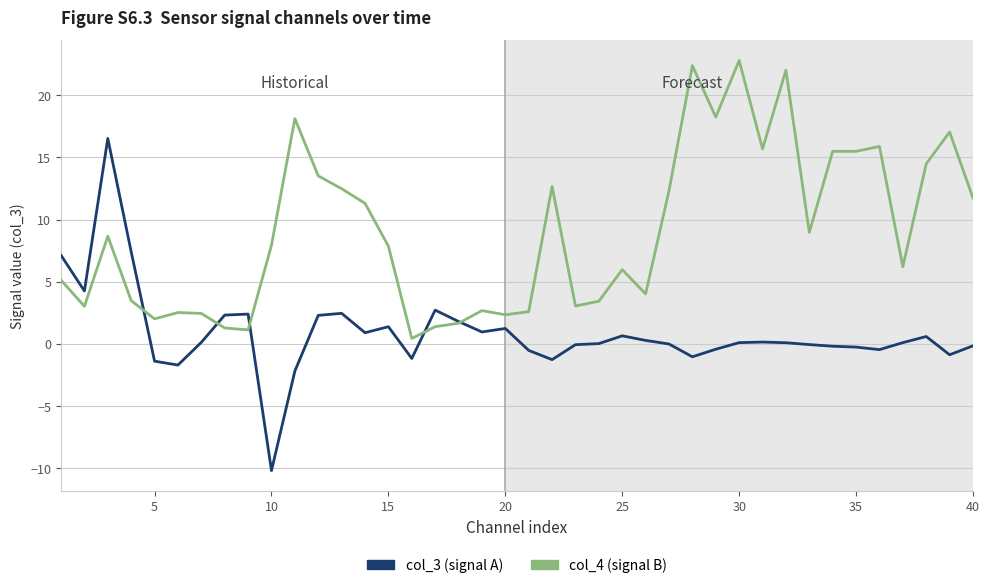

True or false: col_3 (signal A) has more than 1 interior local peaks.

True